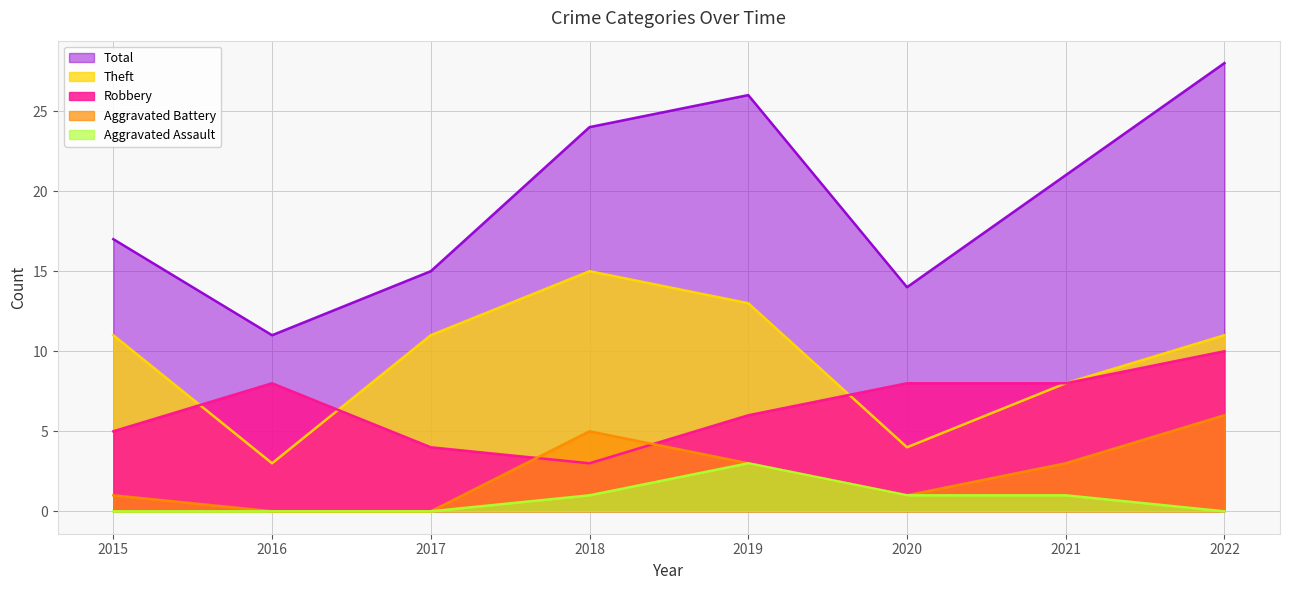

True or false: Aggravated Battery has a value of 3 at 2019.

True